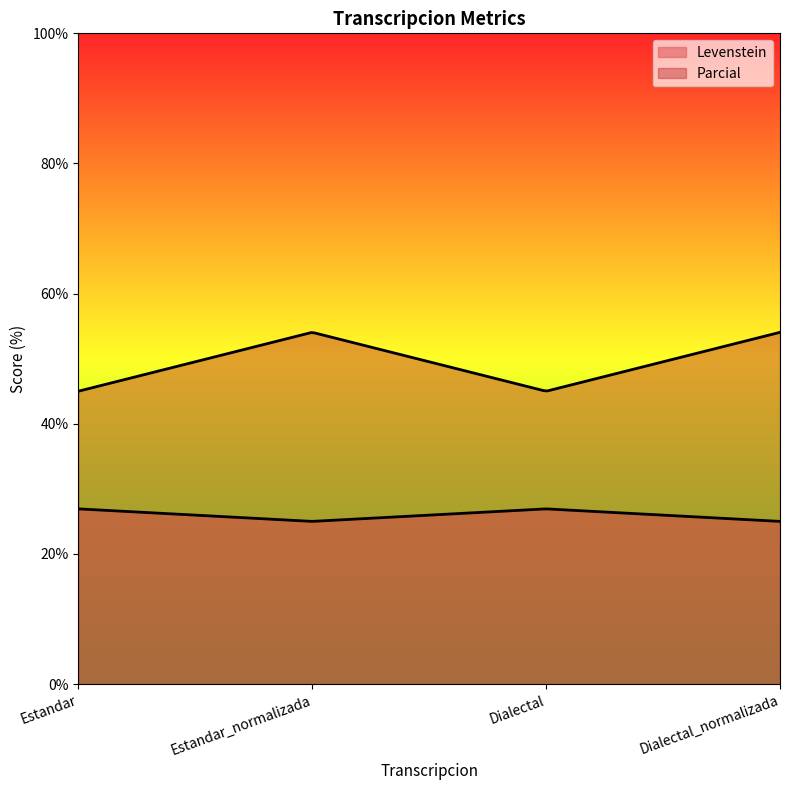

What is the total value across all series at Dialectal?

71.9